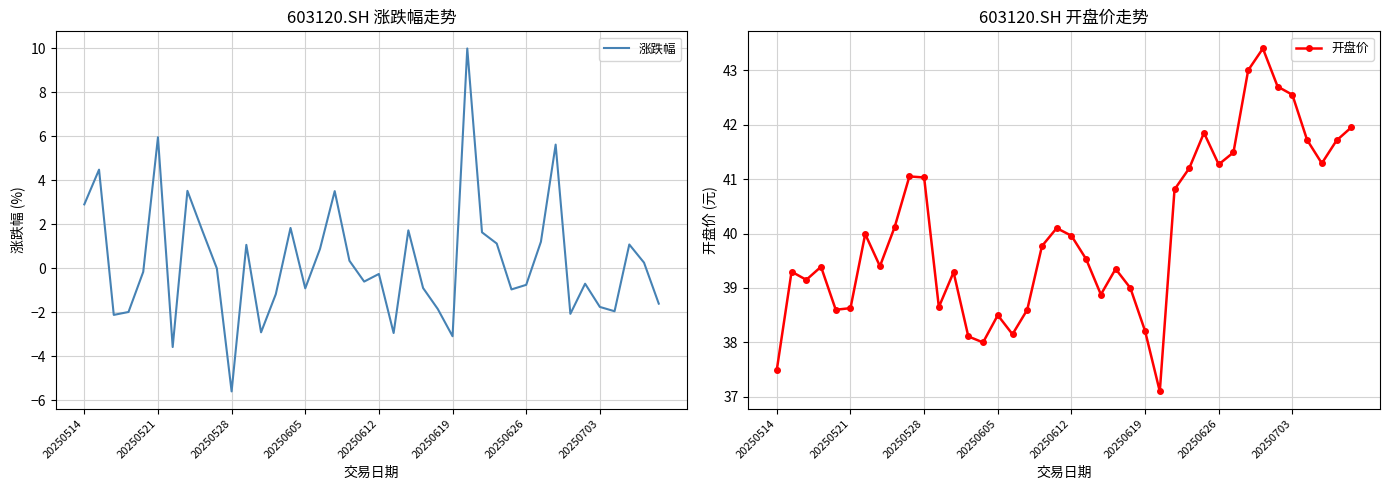

True or false: 涨跌幅 has a value of -1.7 at 20250703.

True